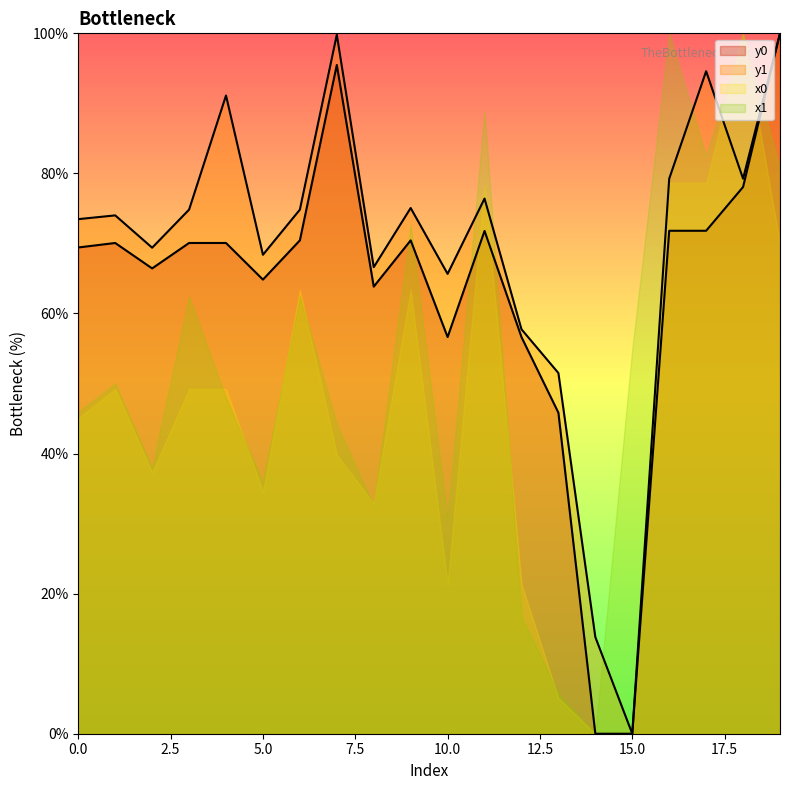

At how many categories does at least one series exceed 56?

17